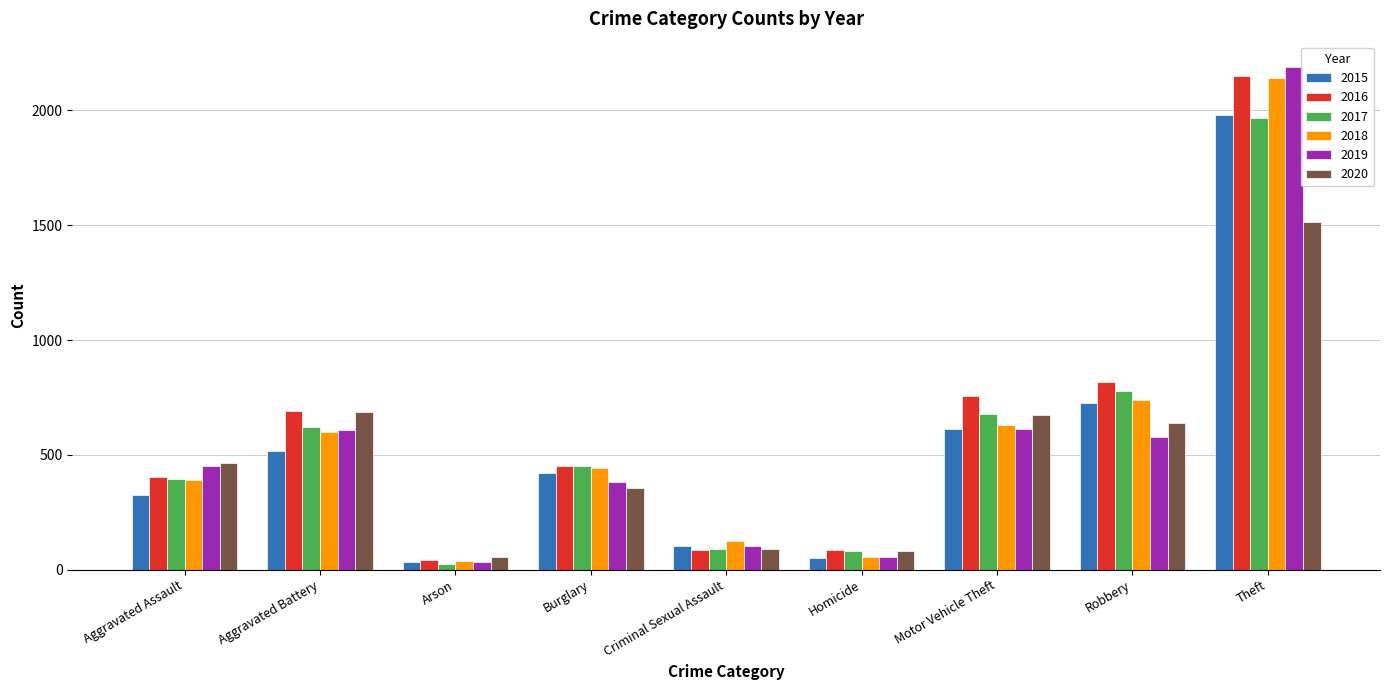

Is it true that 2017 equals 292 at Aggravated Battery?

False